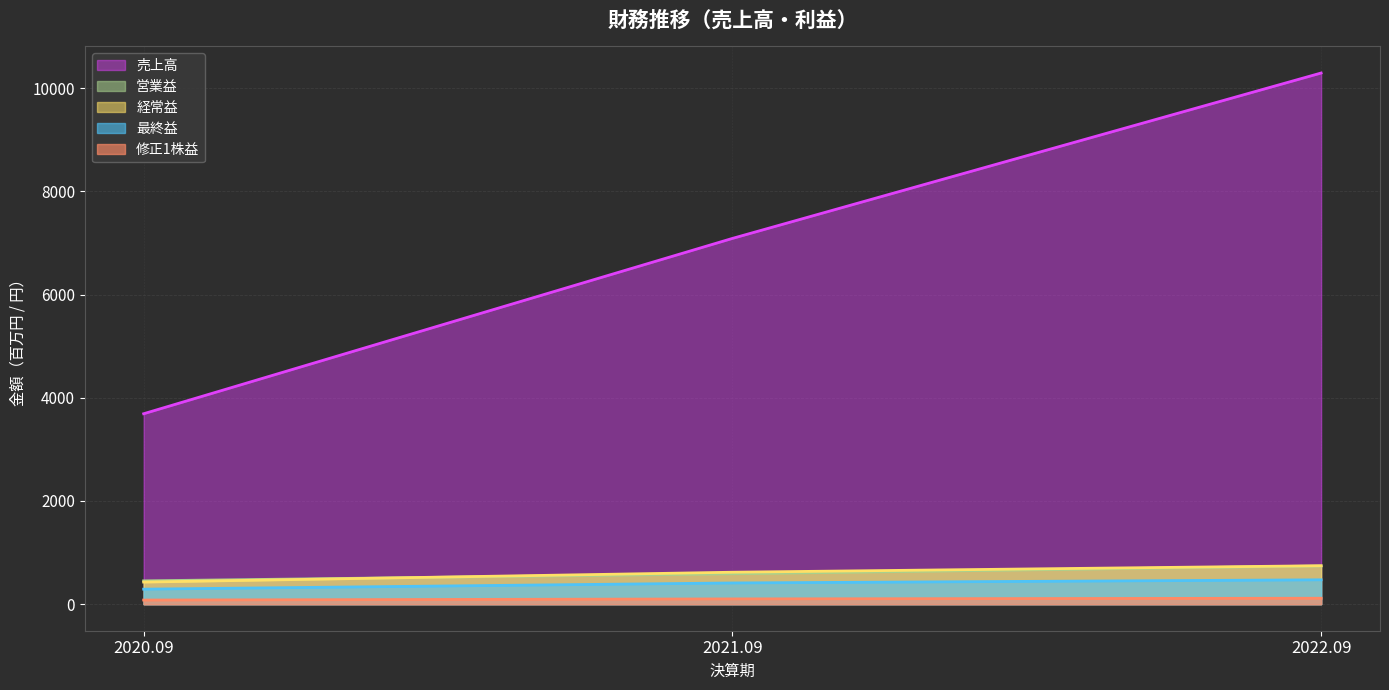

How many distinct data groups are displayed?

5